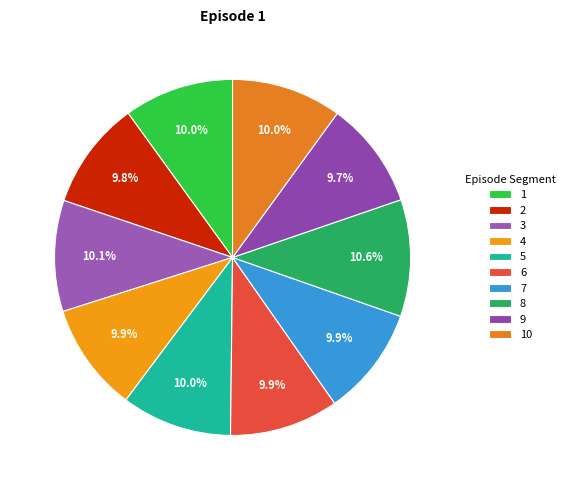

Rank the categories by value from lowest to highest.

9, 2, 4, 6, 7, 1, 10, 5, 3, 8